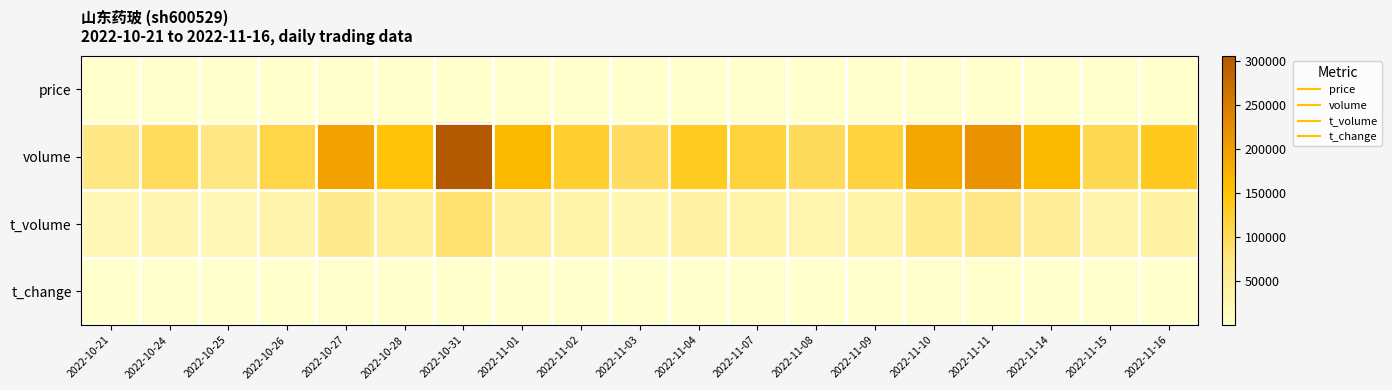

What is the total value across all series at 2022-11-07?

151268.2